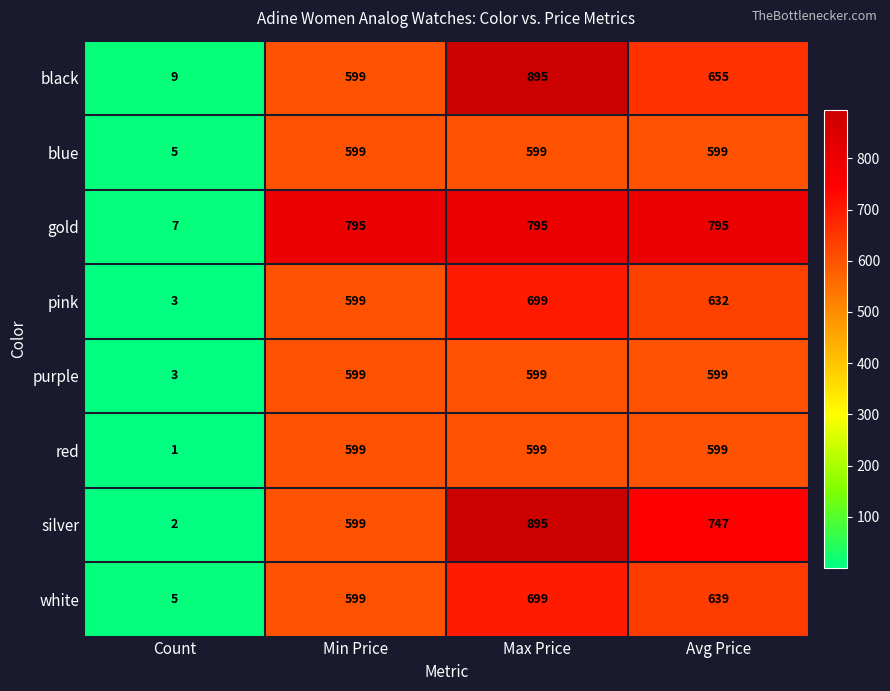

Which series has the widest spread of values?

silver